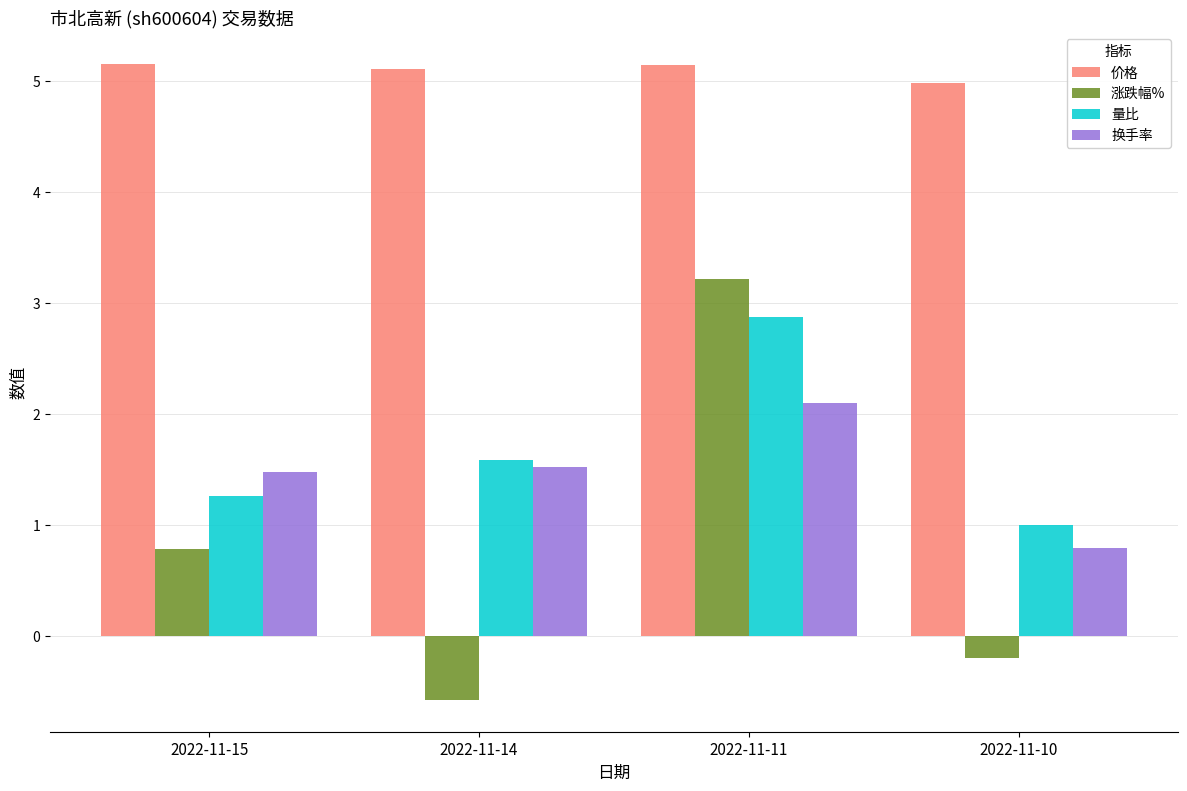

List the series in order of their peak value, highest first.

价格, 涨跌幅%, 量比, 换手率